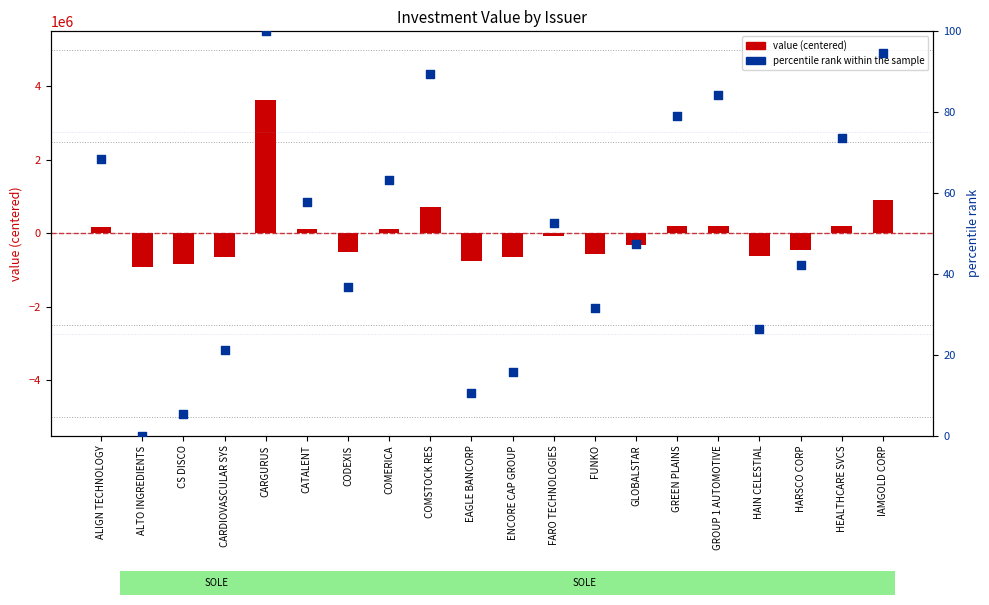

Which series has the largest total across all categories?

percentile rank within the sample